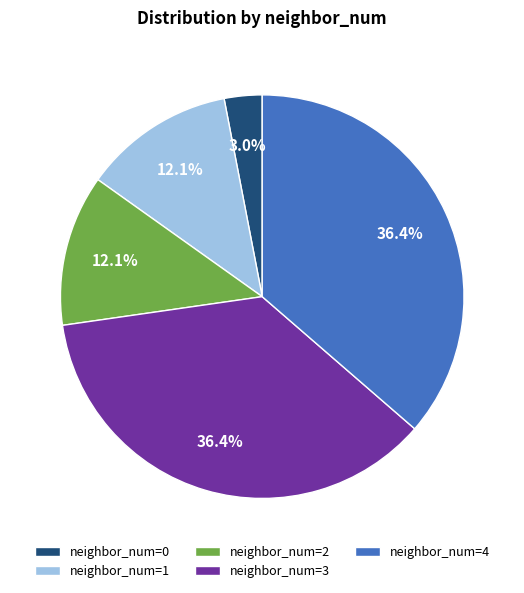

True or false: neighbor_num=0 accounts for 3% of the total.

True